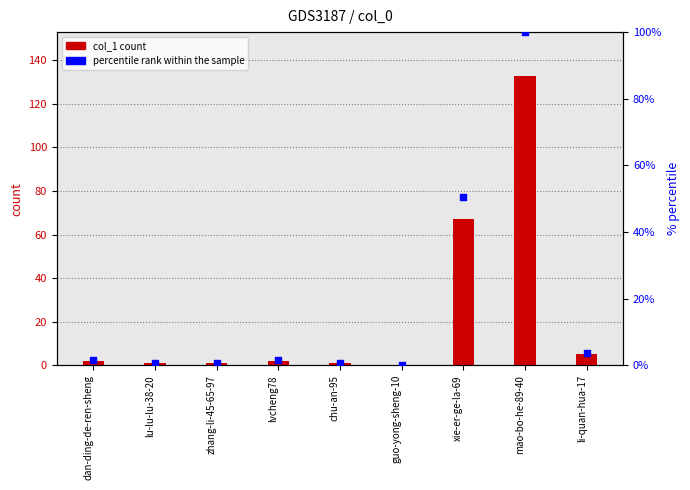

Which series has the widest spread of Y values?

col_1 count